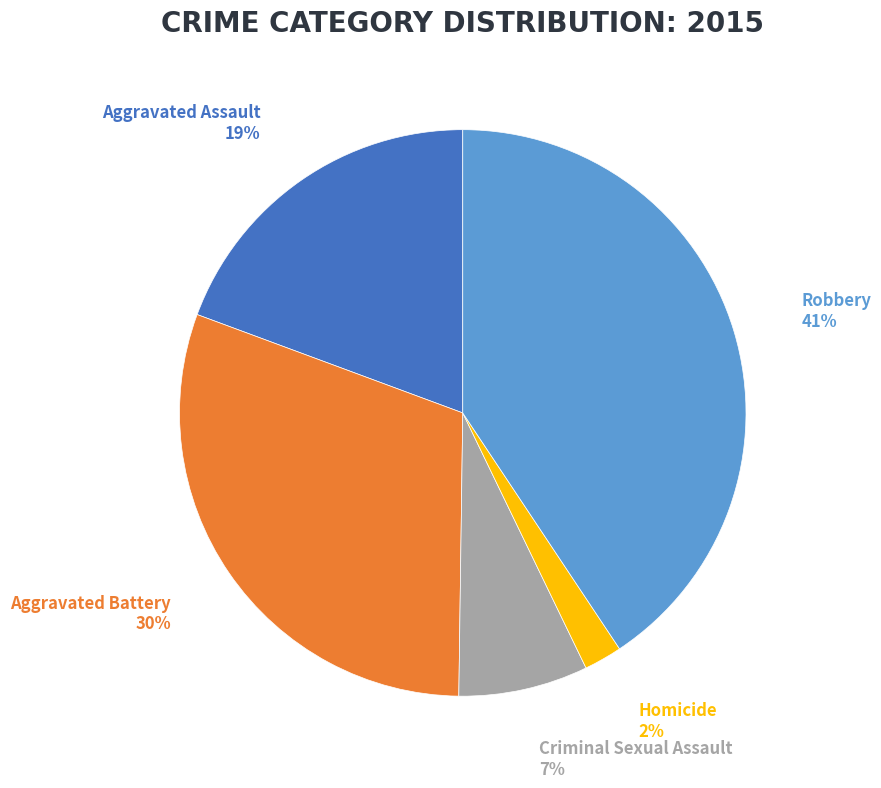

Which category has the smallest portion of the pie?

Homicide